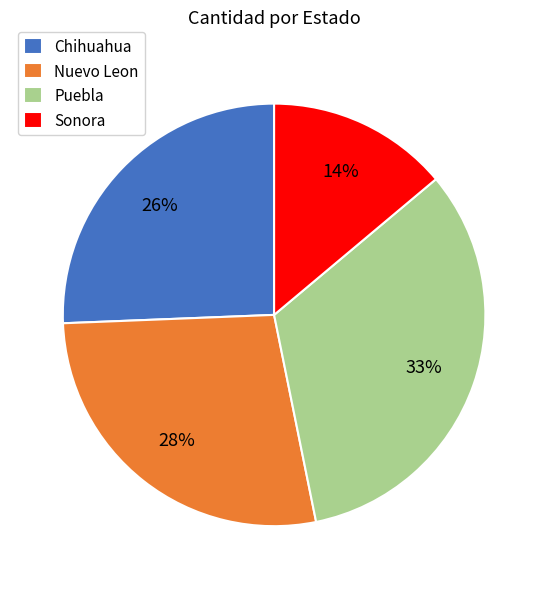

Approximately how many times larger is the value at Chihuahua compared to Nuevo Leon?

0.9